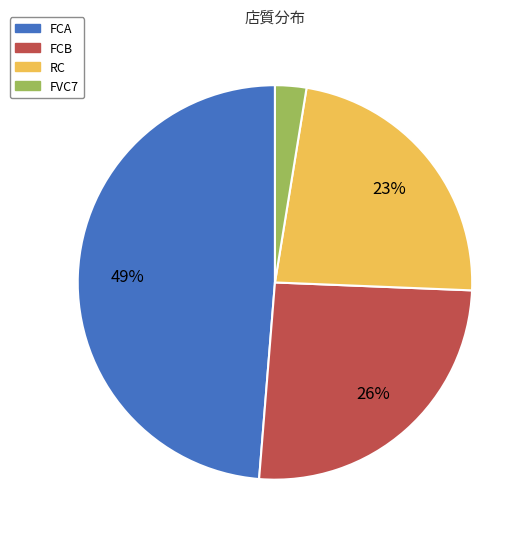

To the nearest percent, what is the combined percentage of FVC7 and RC?

26%